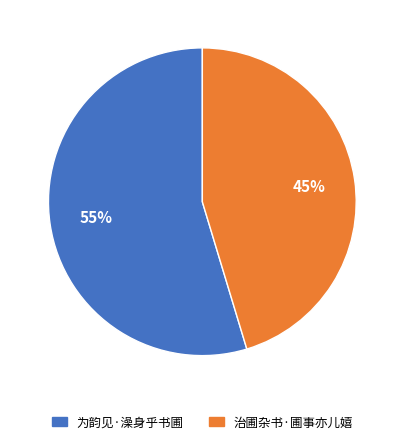

Between 为韵见·澡身乎书圃 and 治圃杂书·圃事亦儿嬉, which is larger?

为韵见·澡身乎书圃